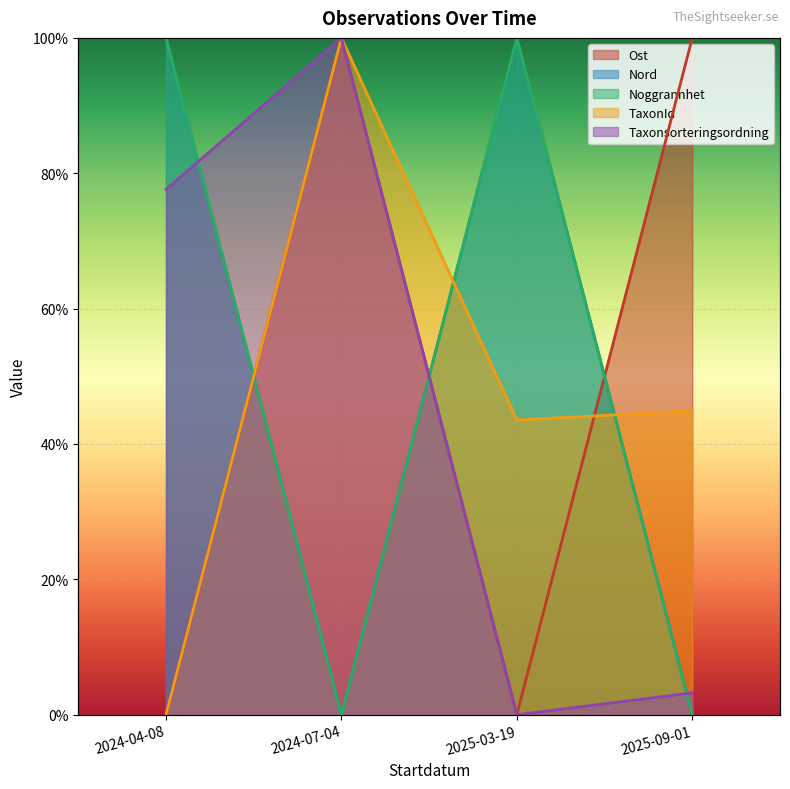

Count the number of categories in the chart.

4